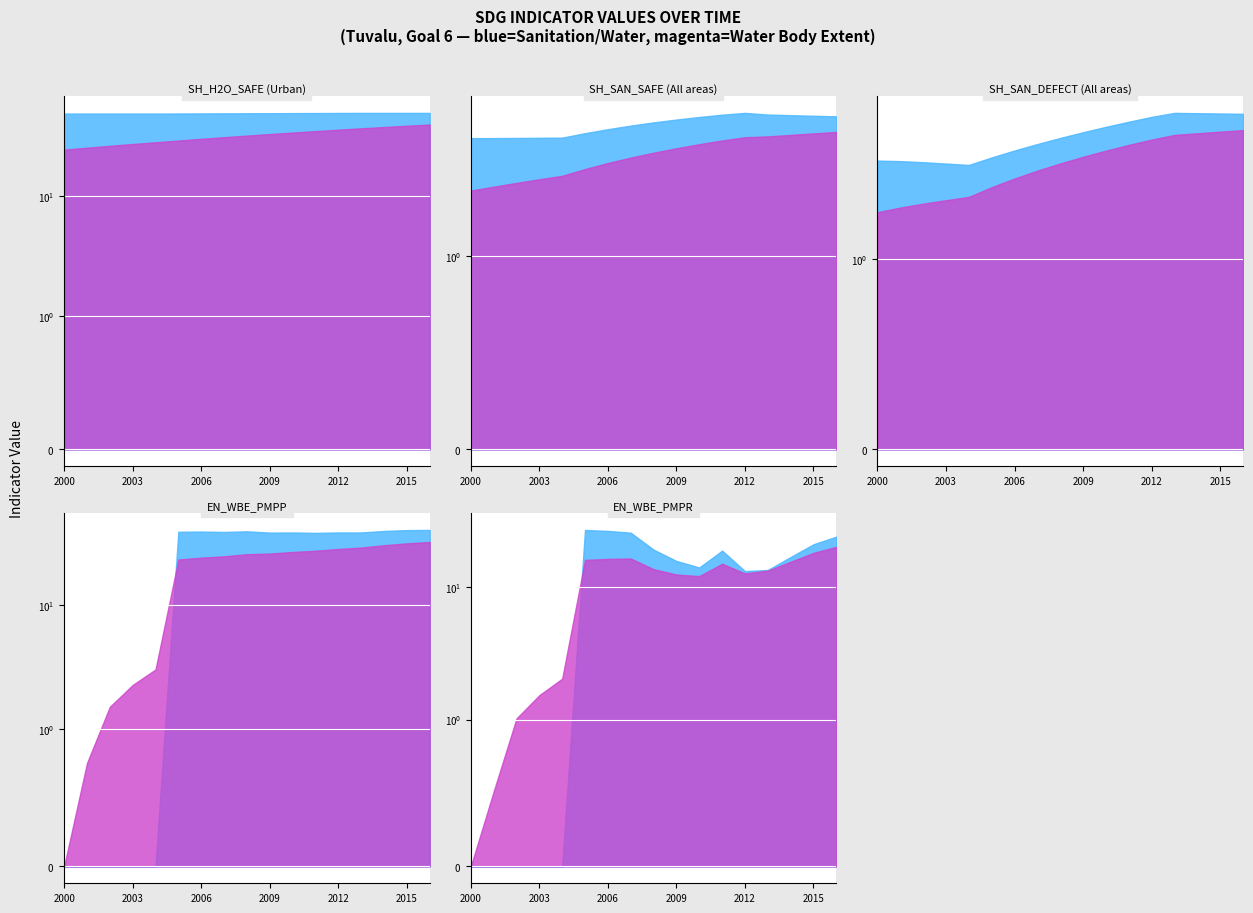

Which category has the highest value in the EN_WBE_PMPR series?

2005